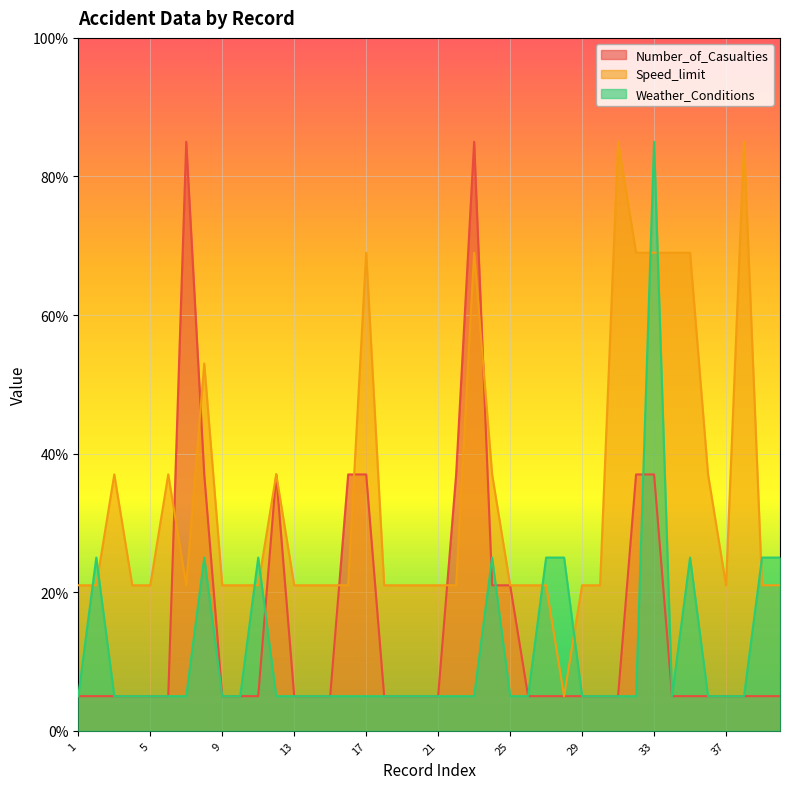

List the labels in order of Weather_Conditions value, smallest first.

1, 3, 4, 5, 6, 7, 9, 10, 12, 13, 14, 15, 16, 17, 18, 19, 20, 21, 22, 23, 25, 26, 29, 30, 31, 32, 34, 36, 37, 38, 2, 8, 11, 24, 27, 28, 35, 39, 40, 33